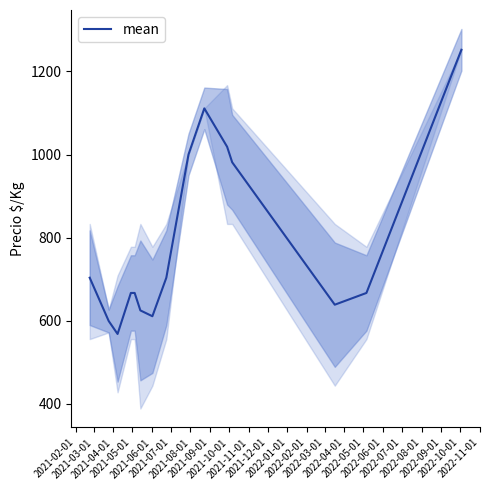

How many values exceed 667?

7